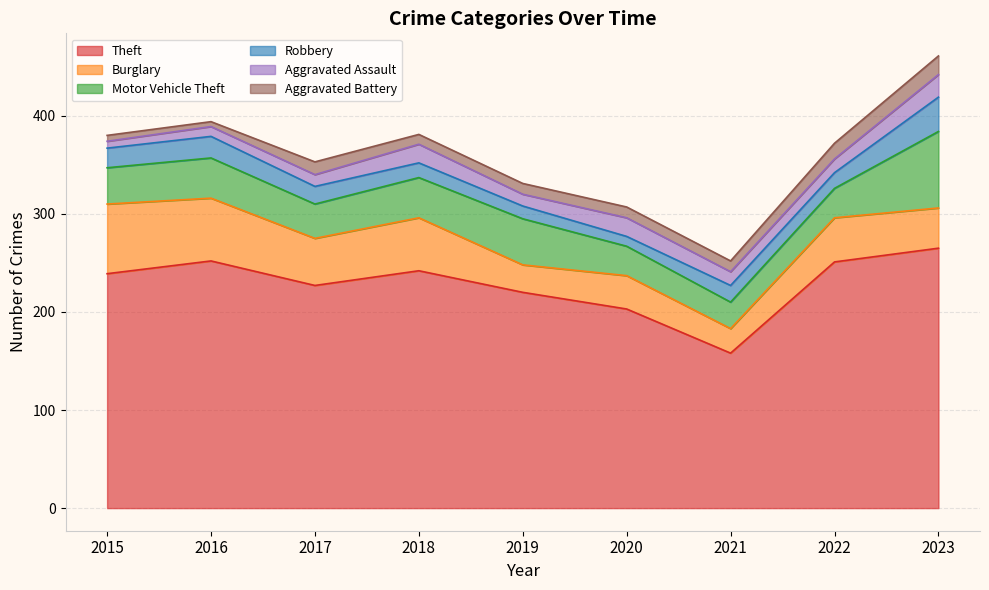

What is the highest value of the Aggravated Battery series?

19